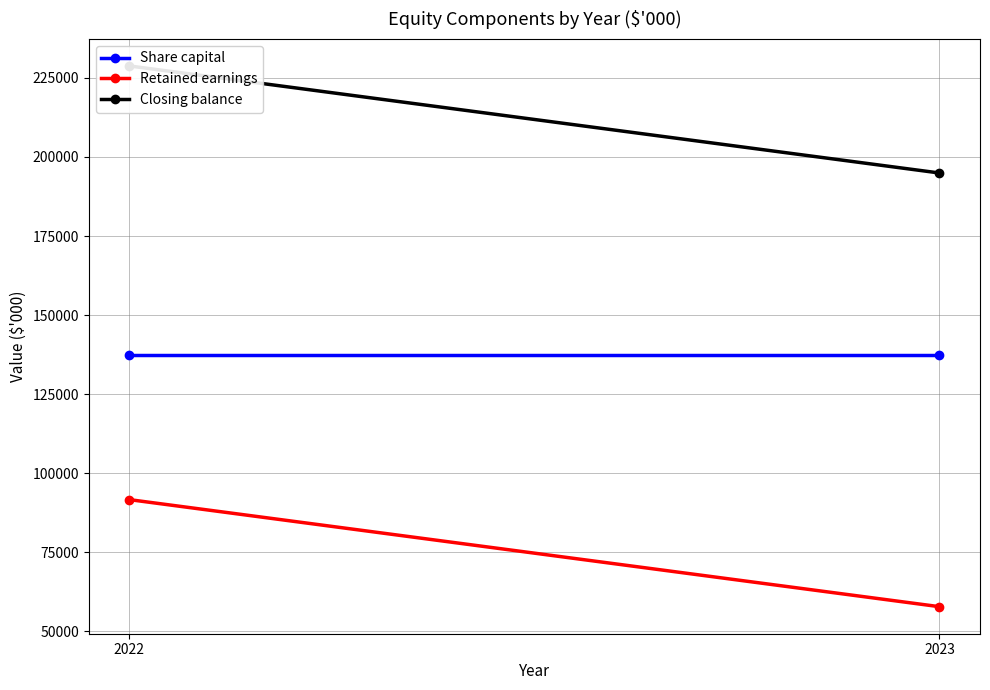

How many Retained earnings values are between 57731 and 91604?

2